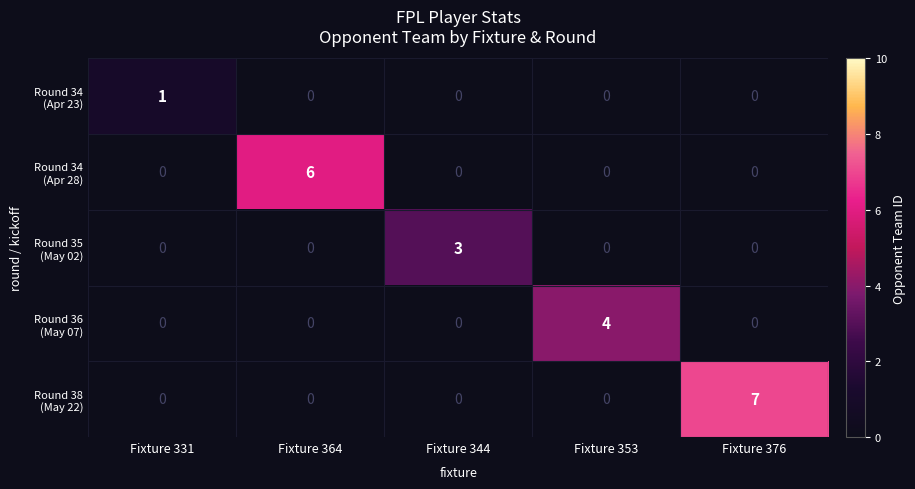

What is the spread (max minus min) of values at Fixture 364?

6